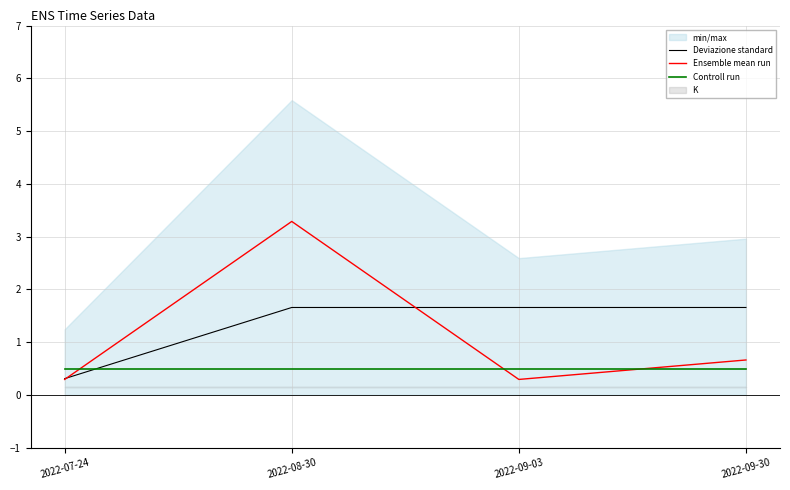

How many lines are shown in the chart?

3